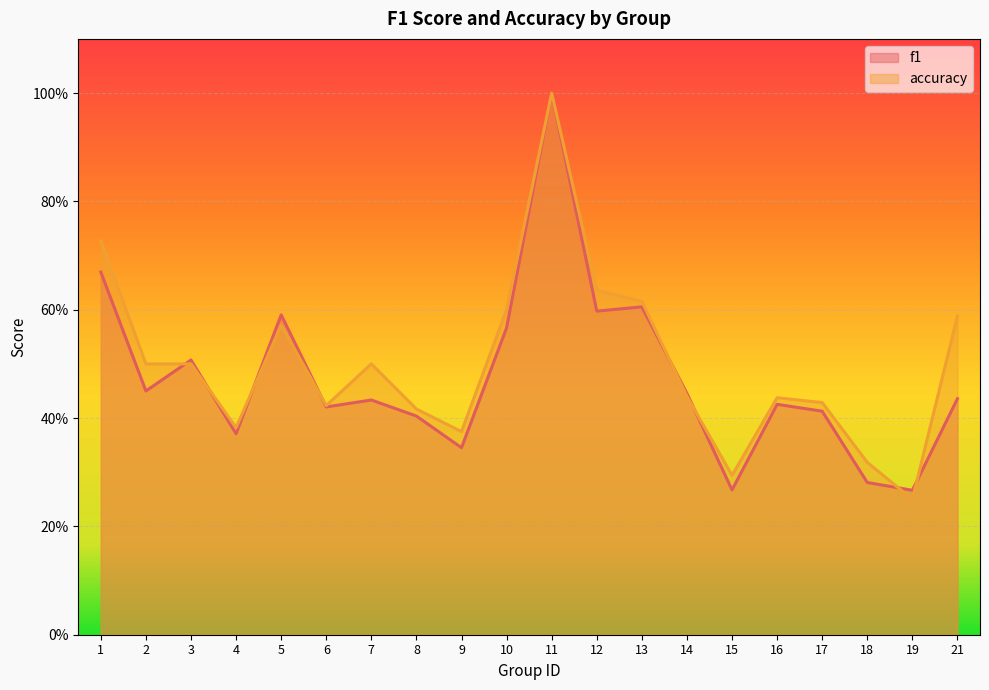

How many times do f1 and accuracy cross each other?

8